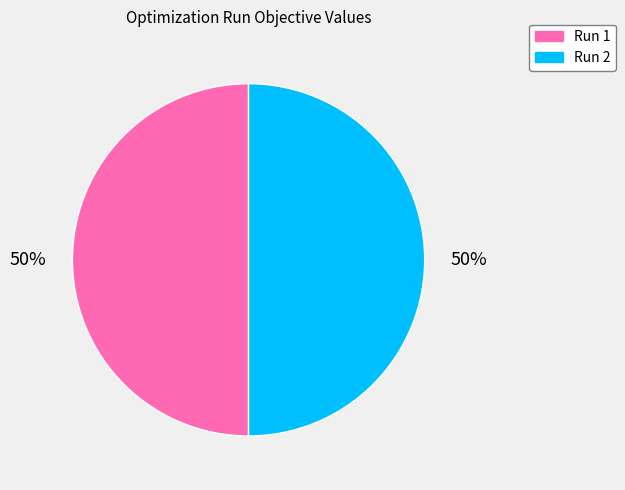

The Run 1 slice represents 41% of the pie. True or false?

False